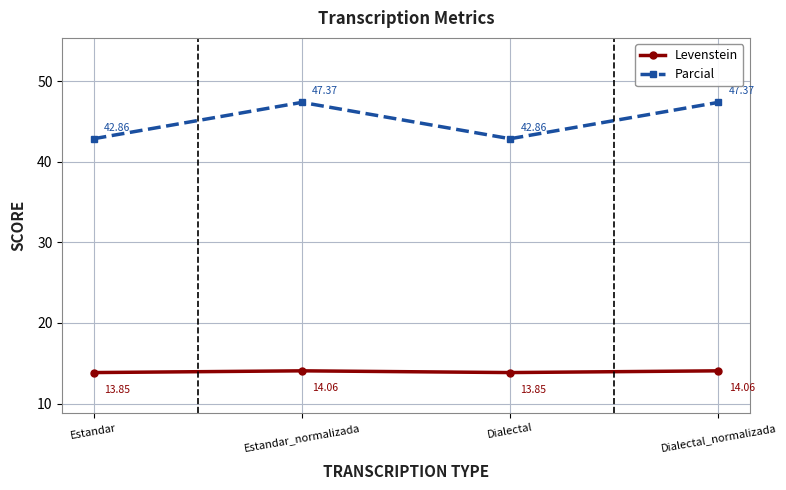

What is the label of the 3rd point from the left?

Dialectal